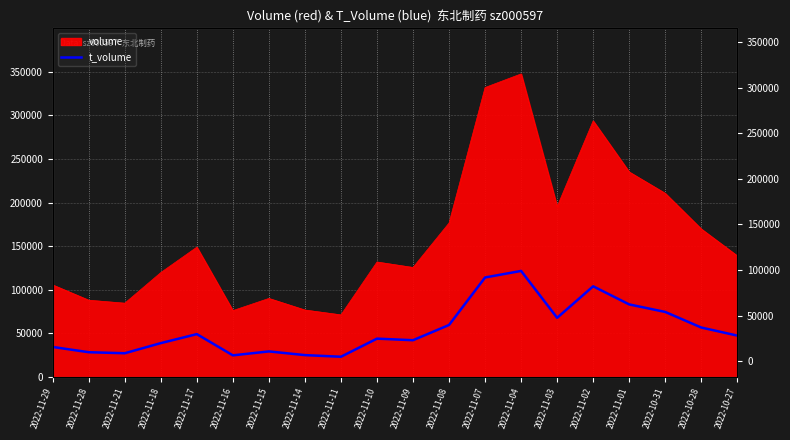

At which category does the data reach its first local peak?

2022-11-17